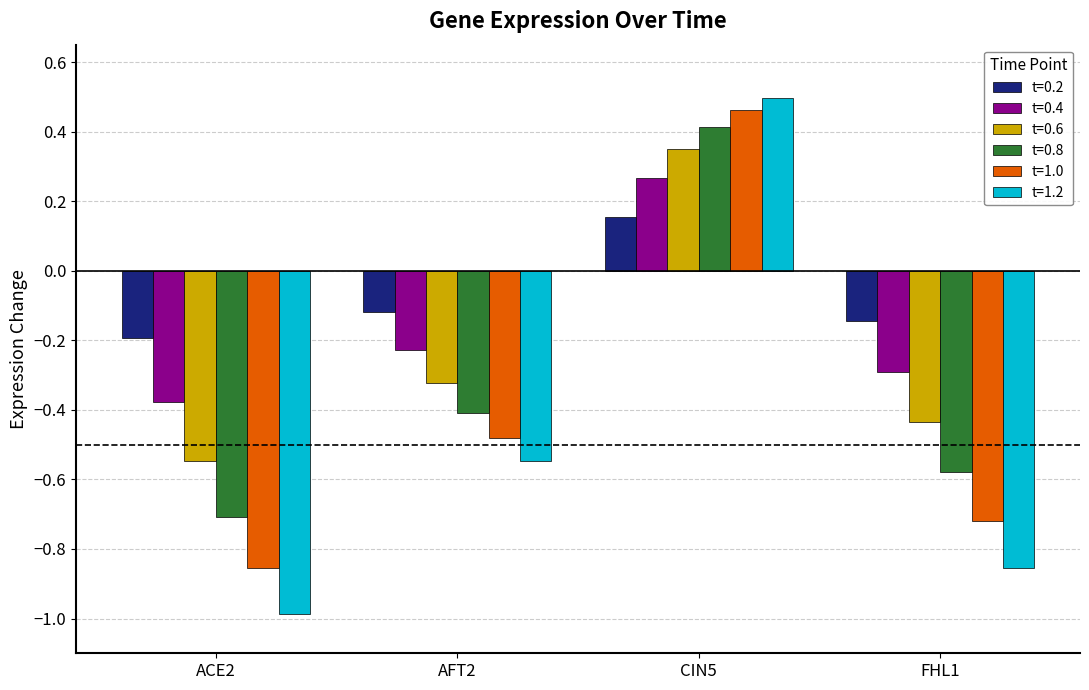

At which category is the sum across all series the highest?

CIN5